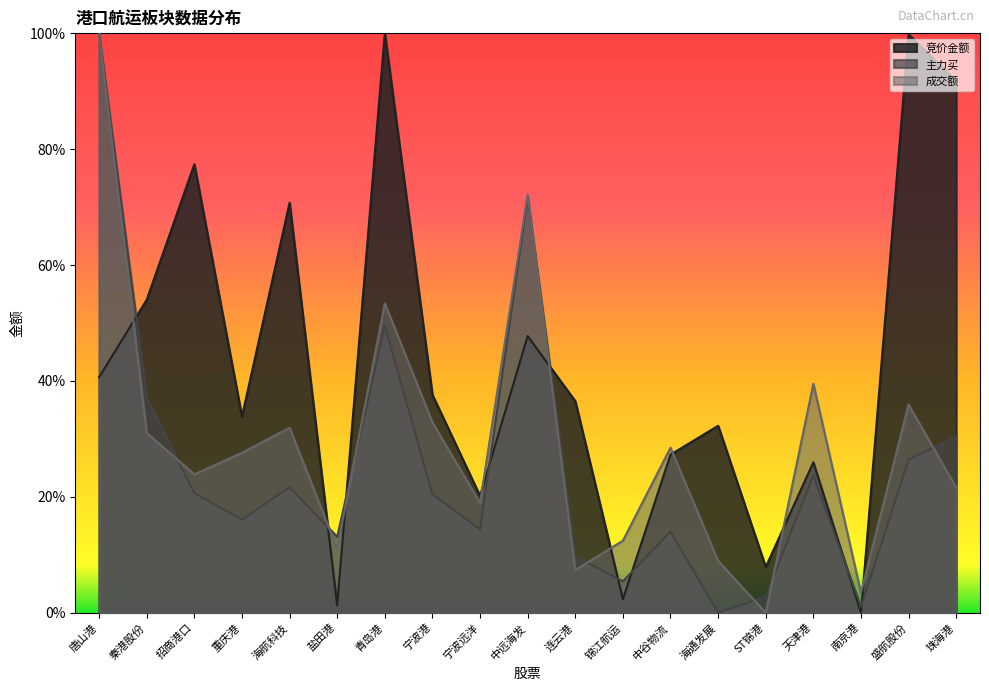

Which series ends up on top after the final intersection of 成交额 and 竞价金额?

竞价金额